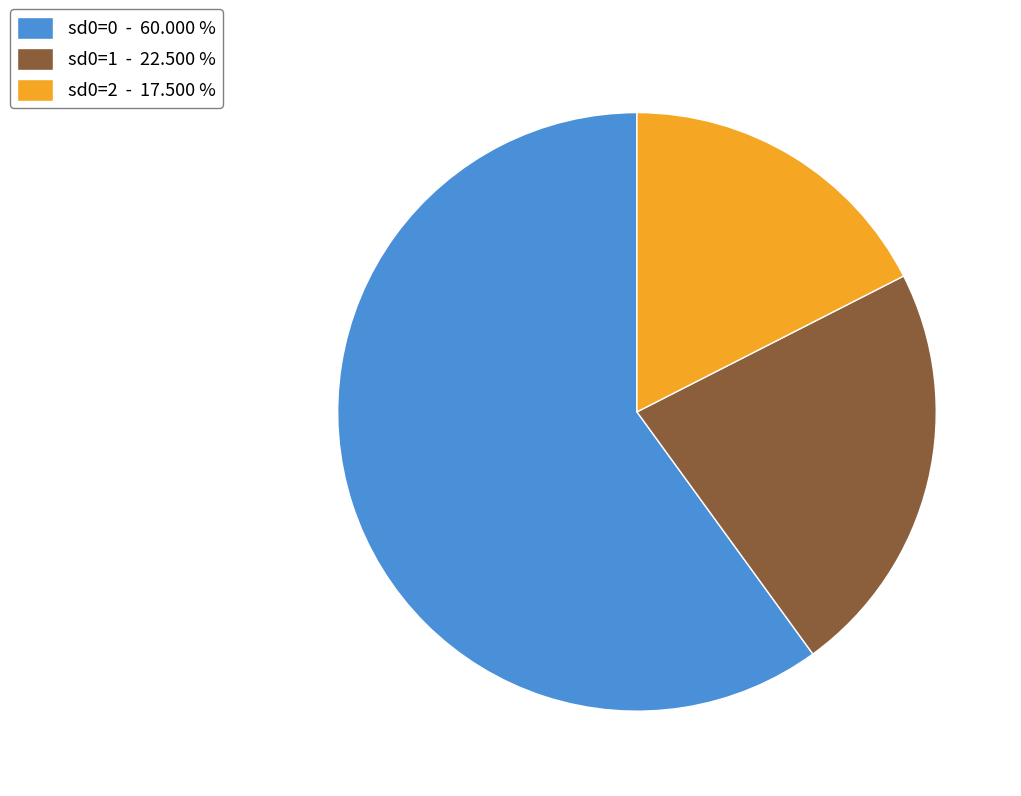

Which slice is the largest?

sd0=0 - 60.000 %